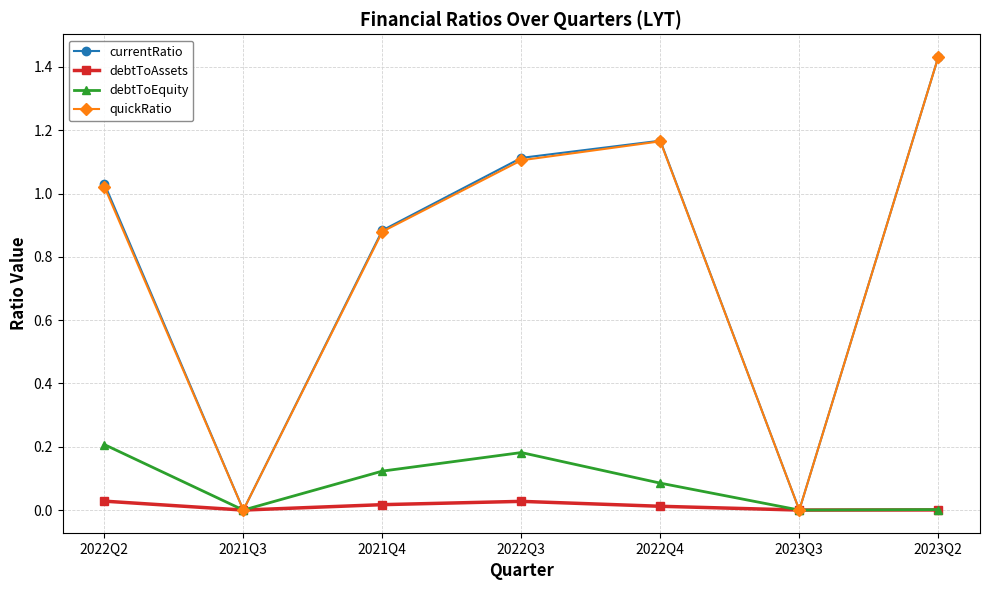

Which series changed the most between 2021Q4 and 2022Q3?

currentRatio